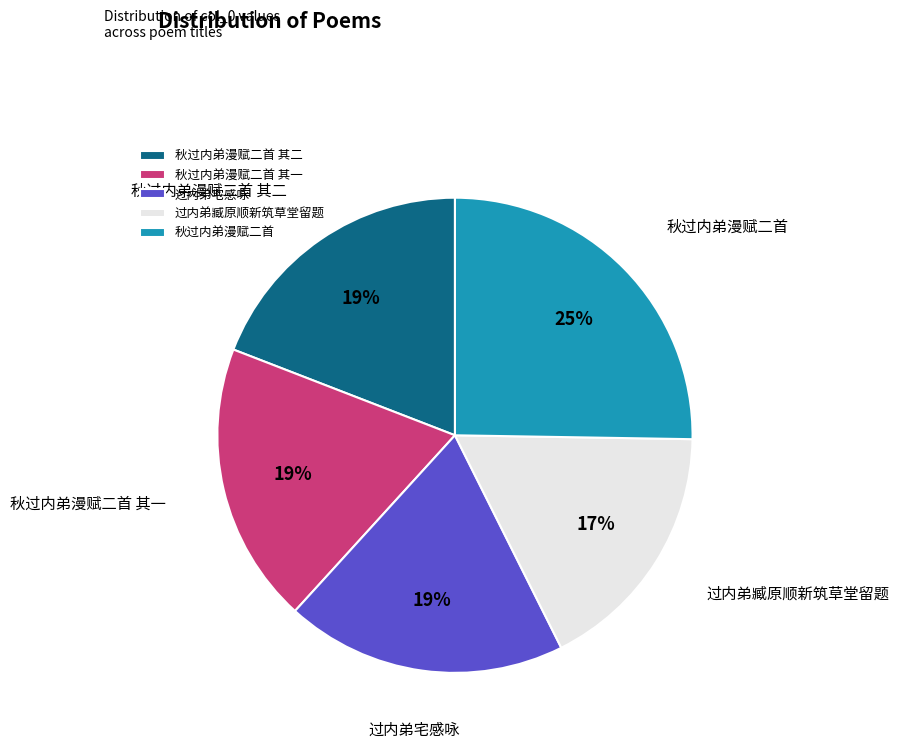

How many segments does this pie chart have?

5